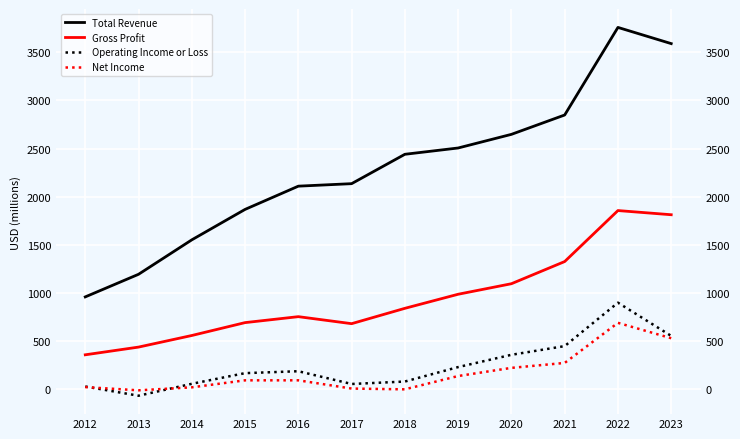

Which series has the widest spread of values?

Total Revenue